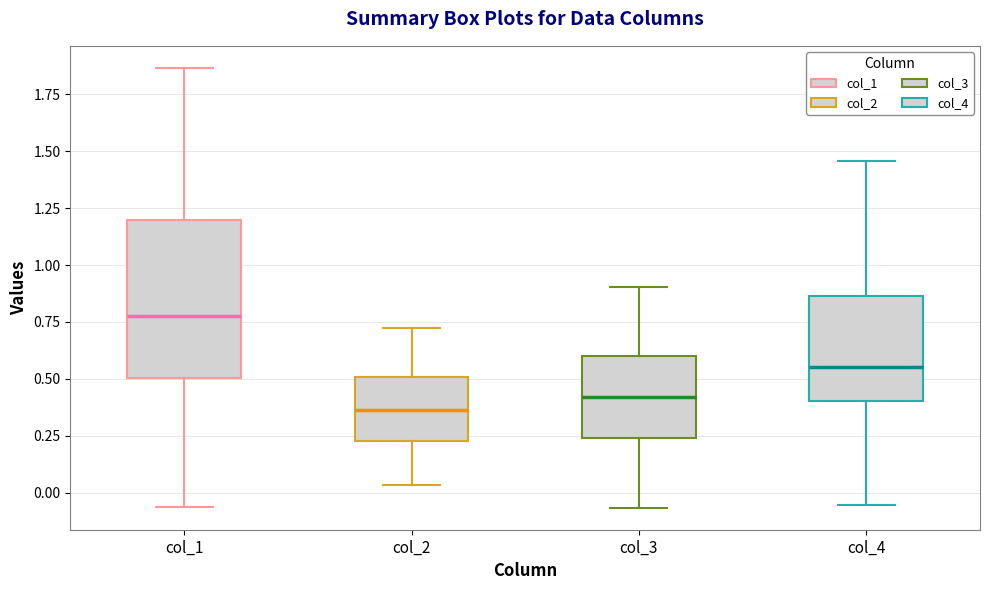

Which box's median line is the lowest?

col_2